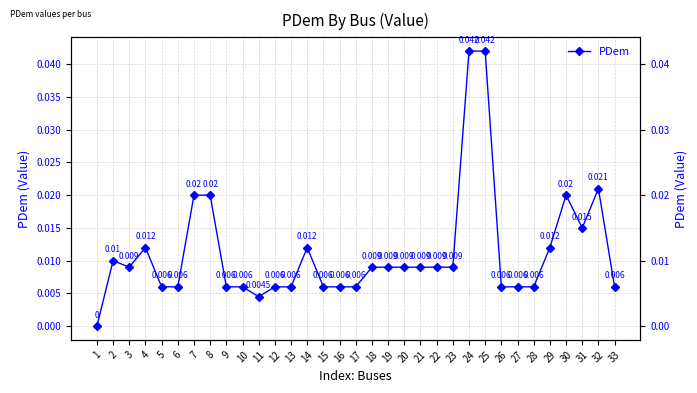

Rank the categories by value from highest to lowest.

24, 25, 32, 7, 8, 30, 31, 4, 14, 29, 2, 3, 18, 19, 20, 21, 22, 23, 5, 6, 9, 10, 12, 13, 15, 16, 17, 26, 27, 28, 33, 11, 1